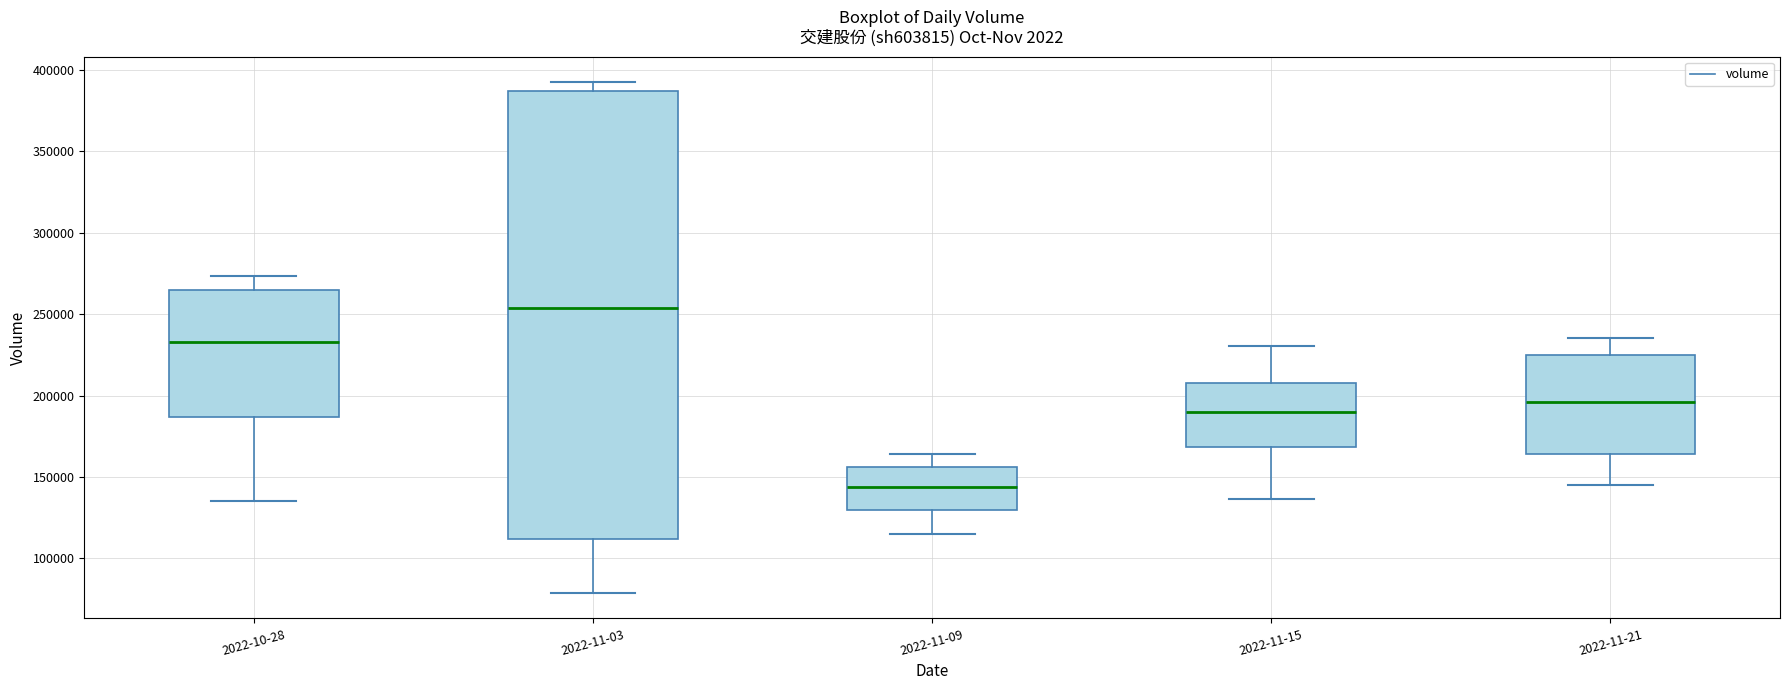

Which box's median line is the highest?

2022-11-03